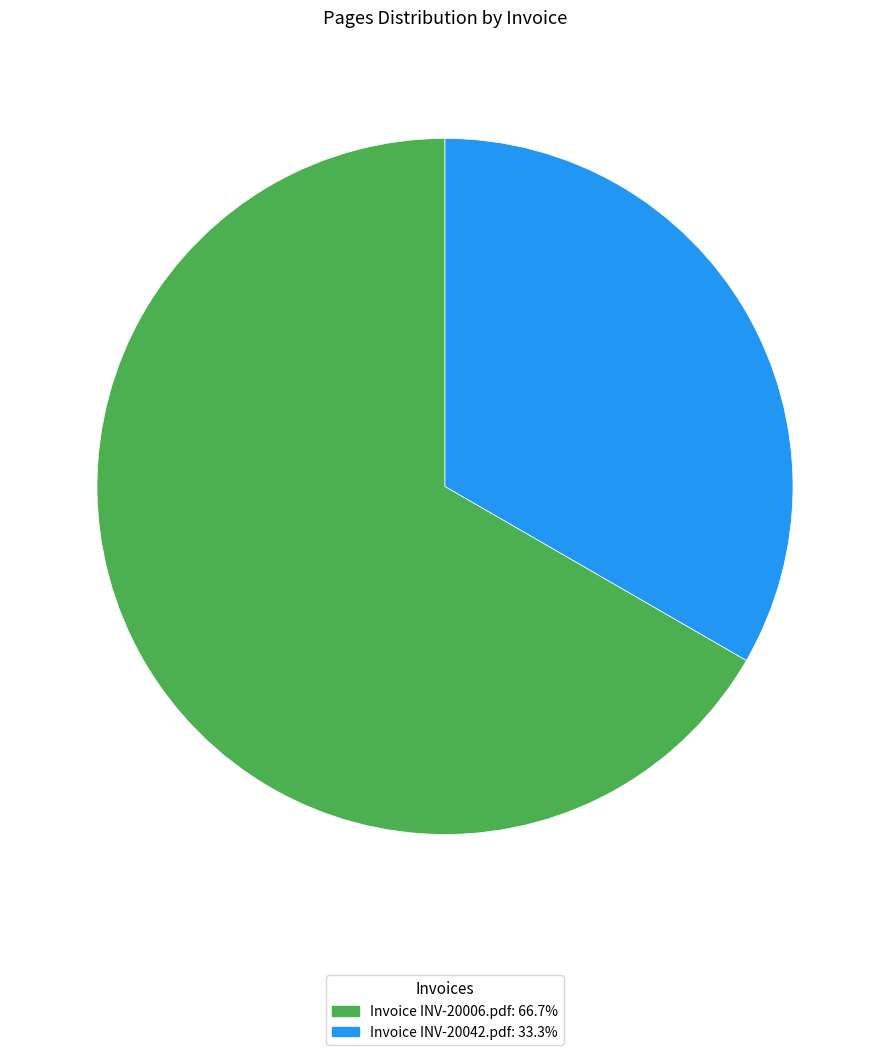

What is the largest slice in the pie chart?

Invoice INV-20006.pdf